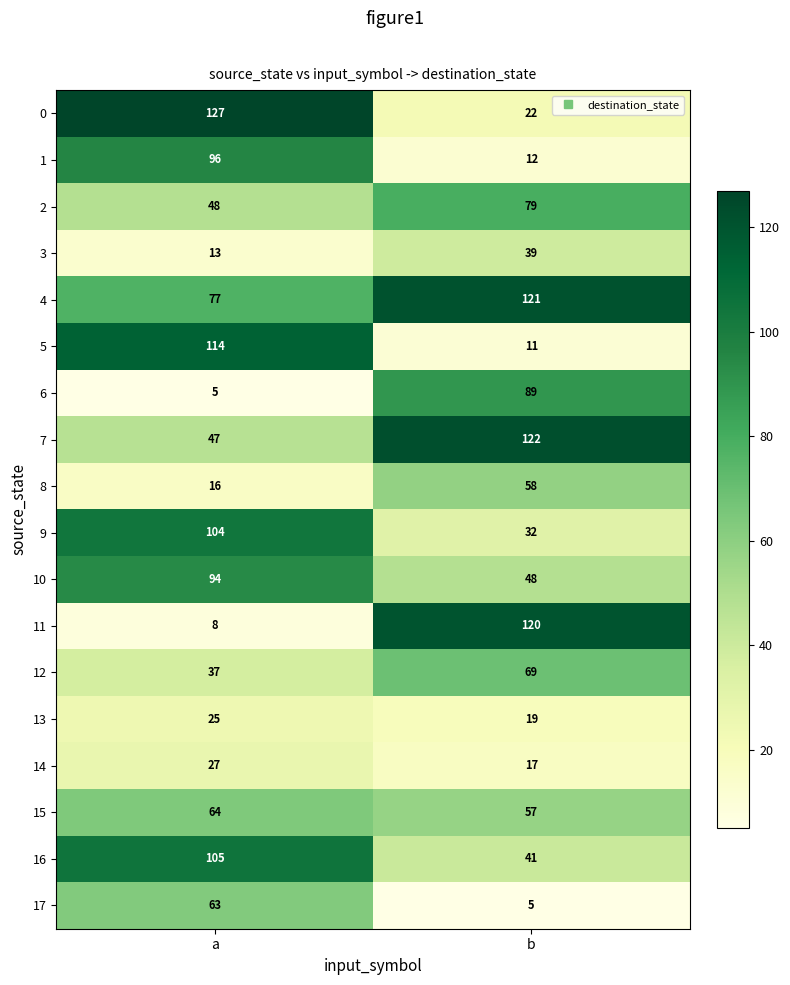

What is the sum of all 8 values?

74